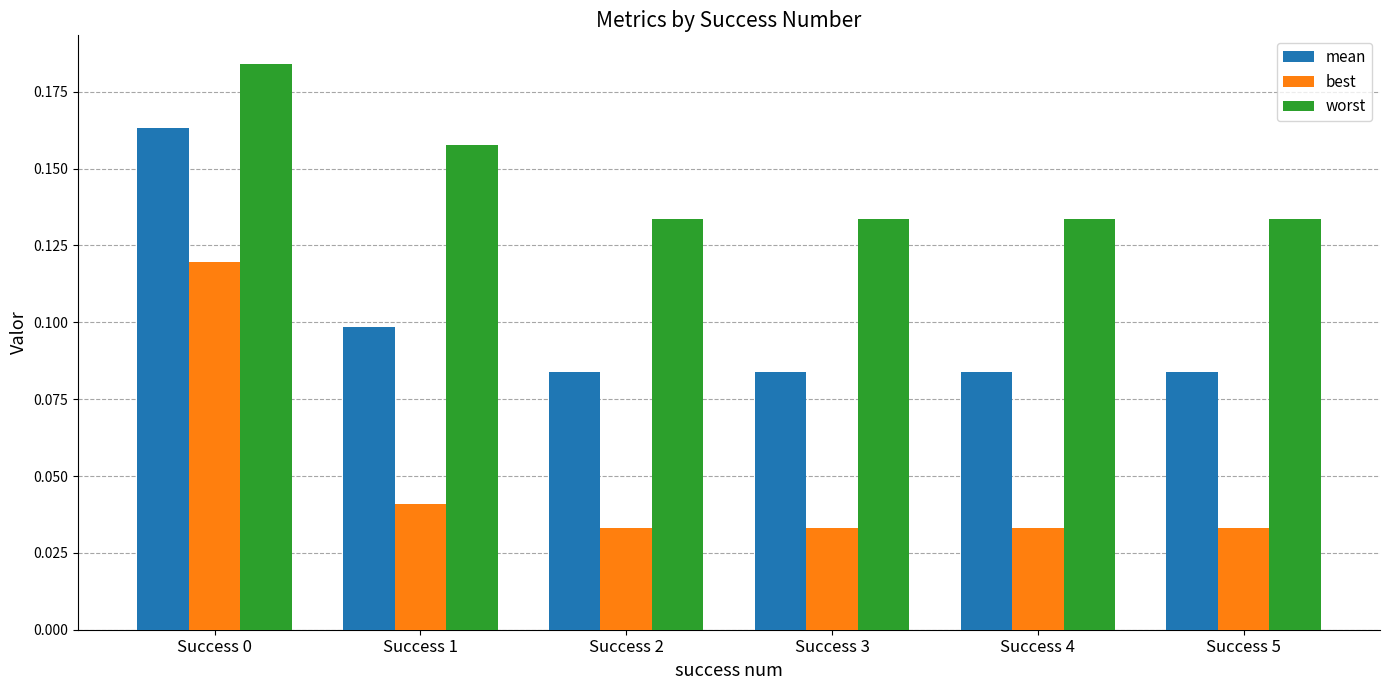

What is the sum of the worst values at Success 4 and Success 2?

0.3